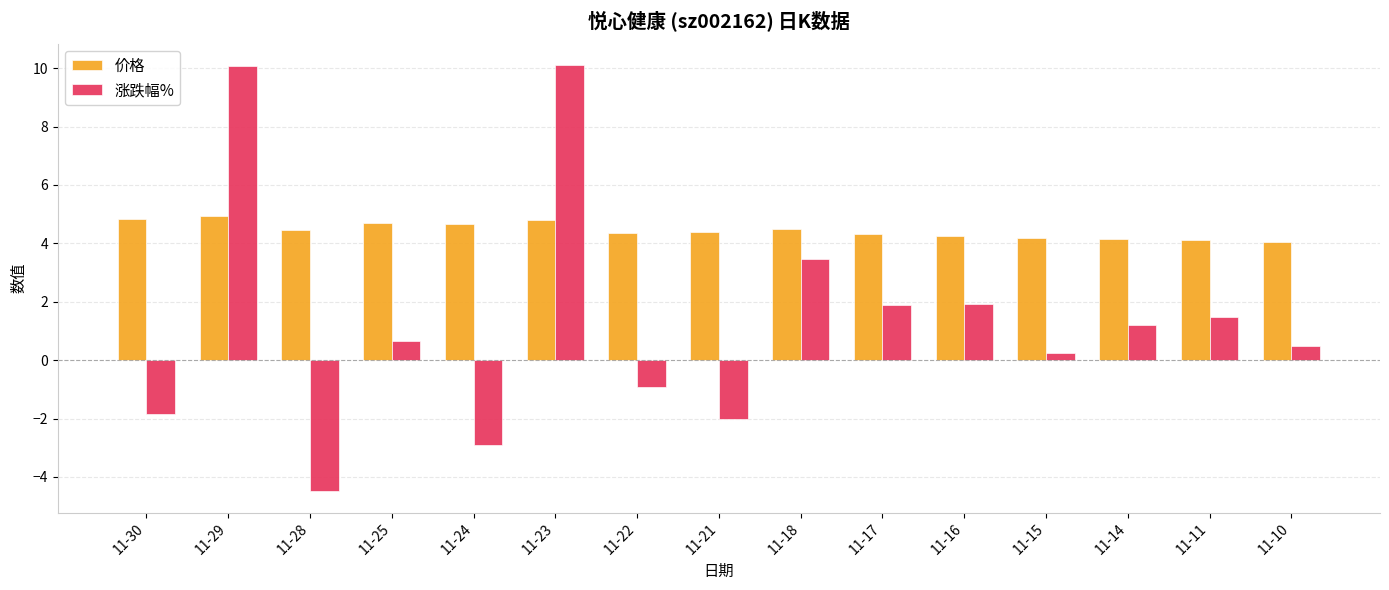

The value of 价格 at 11-29 is 2.6. True or false?

False